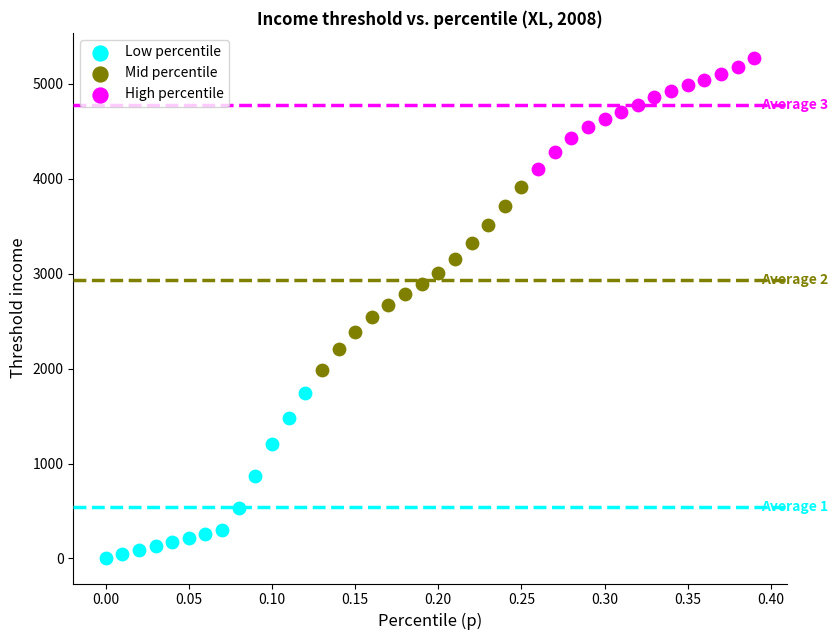

Which series contains the highest Y value?

High percentile